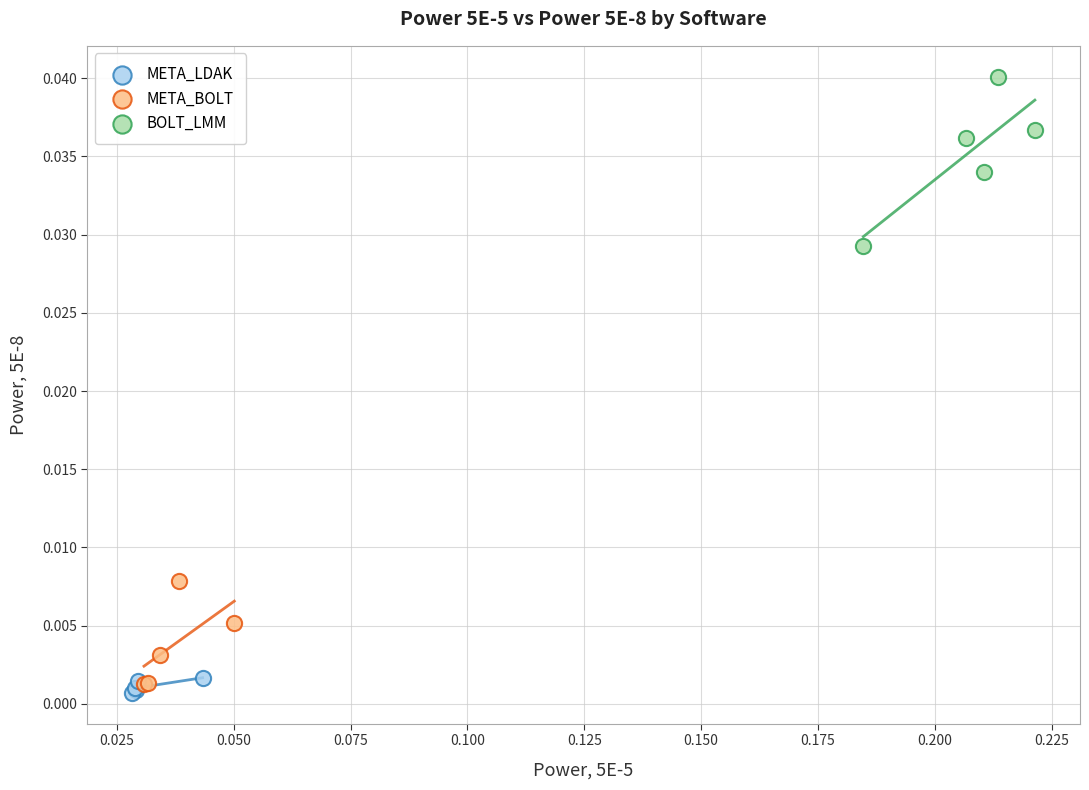

Which series contains the lowest Y value?

META_LDAK